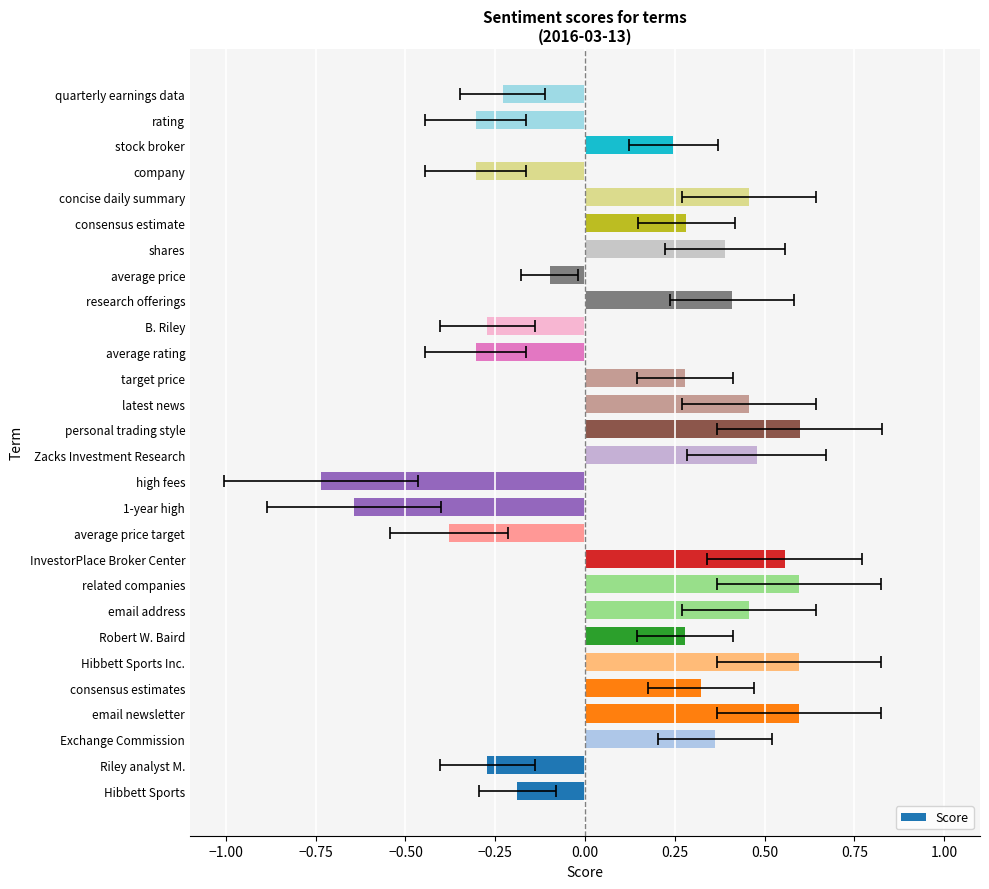

What is the value of the 7th bar from the left?

0.3